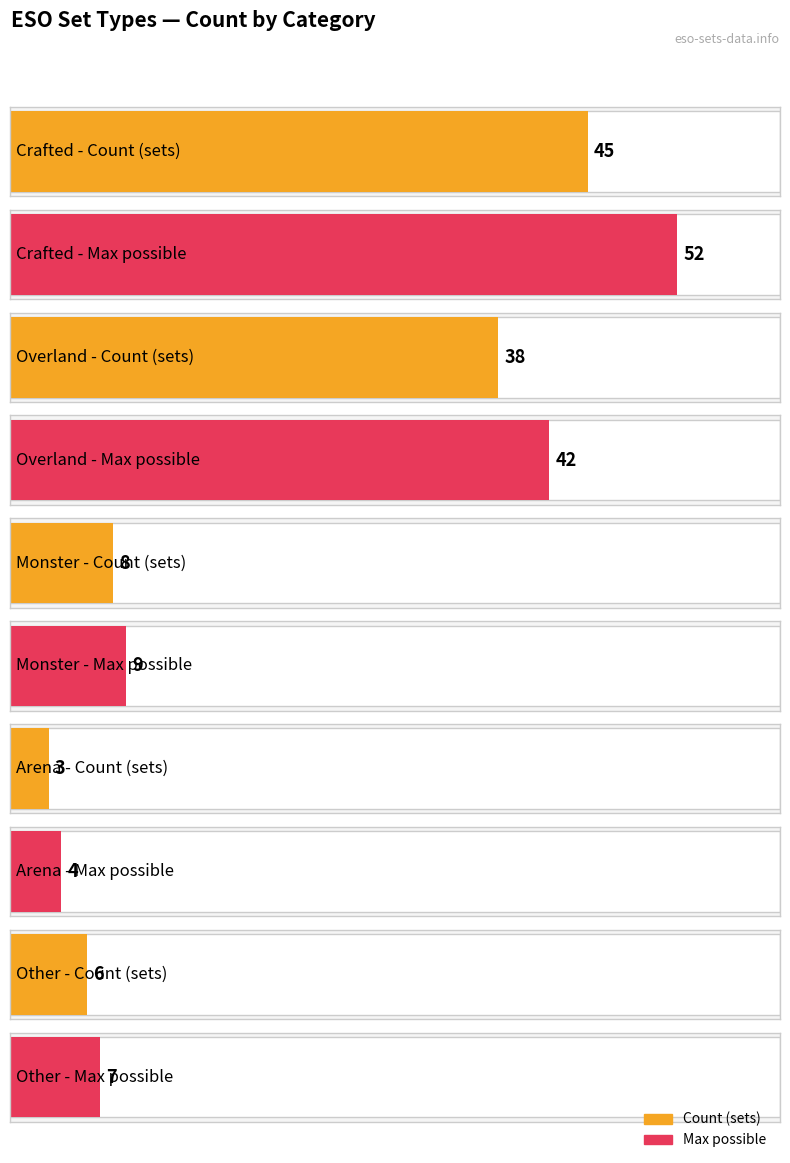

How many values in the Maximum utilization series exceed 9?

2